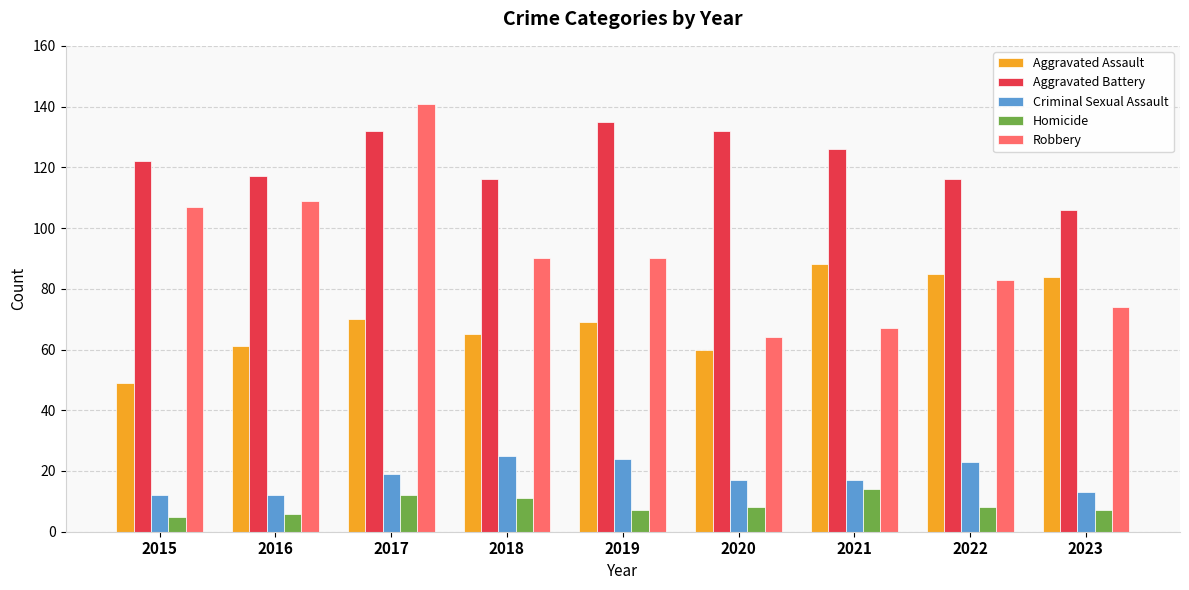

How many values in the Homicide series are below 8?

4